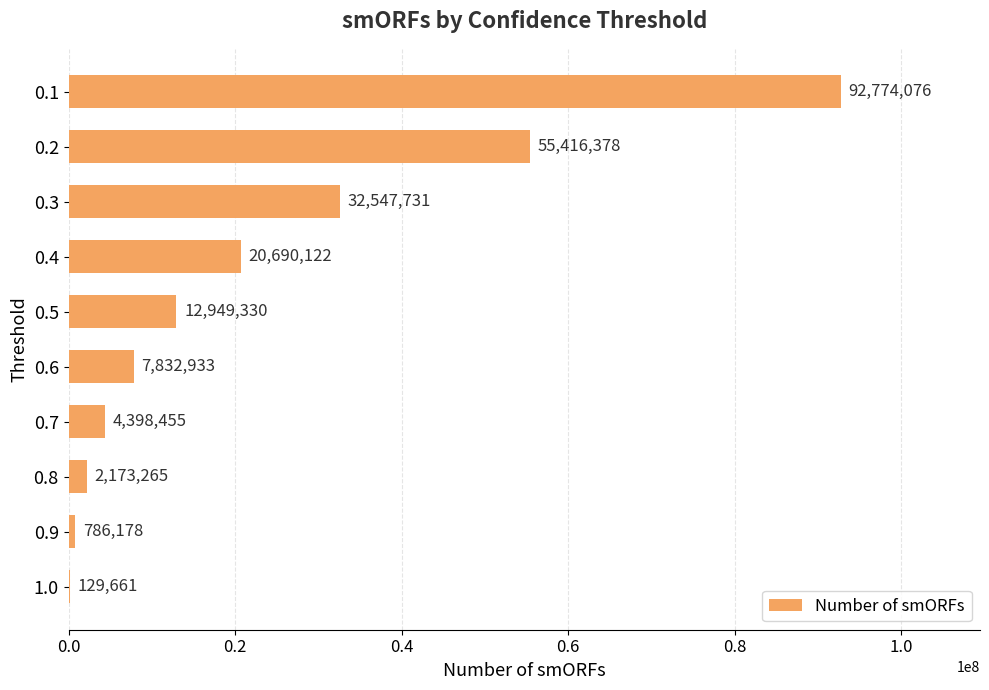

Between 0.7 and 0.9, which is larger?

0.7